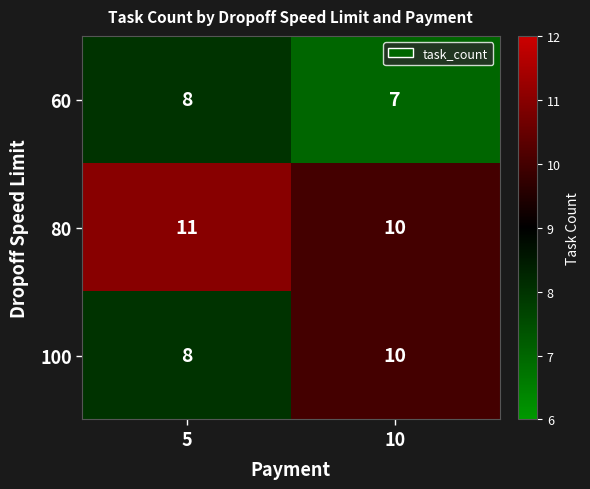

Reading left to right, transcribe all the data shown in this chart.

60: 8	7
80: 11	10
100: 8	10